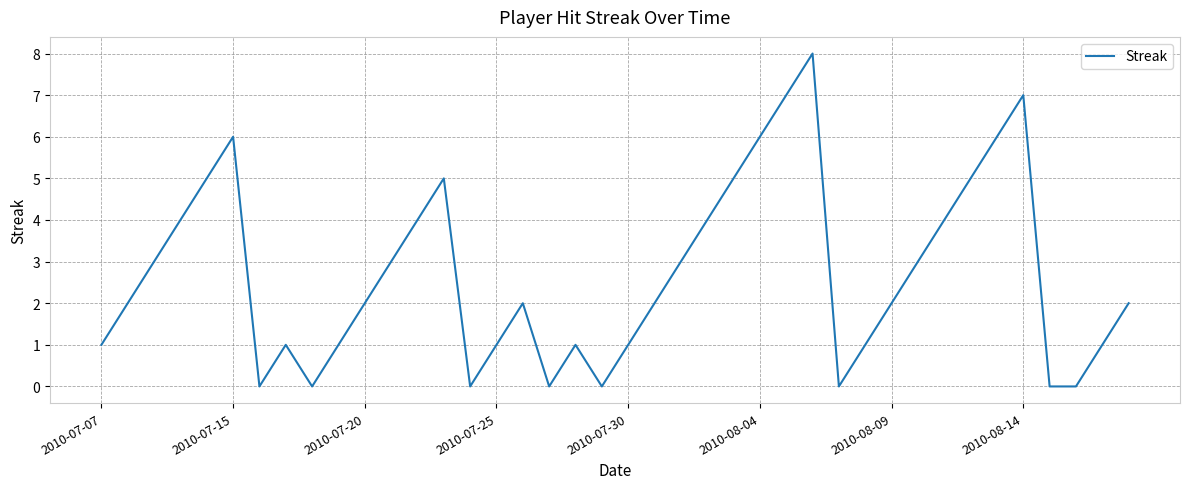

What is the maximum value shown in the chart?

8